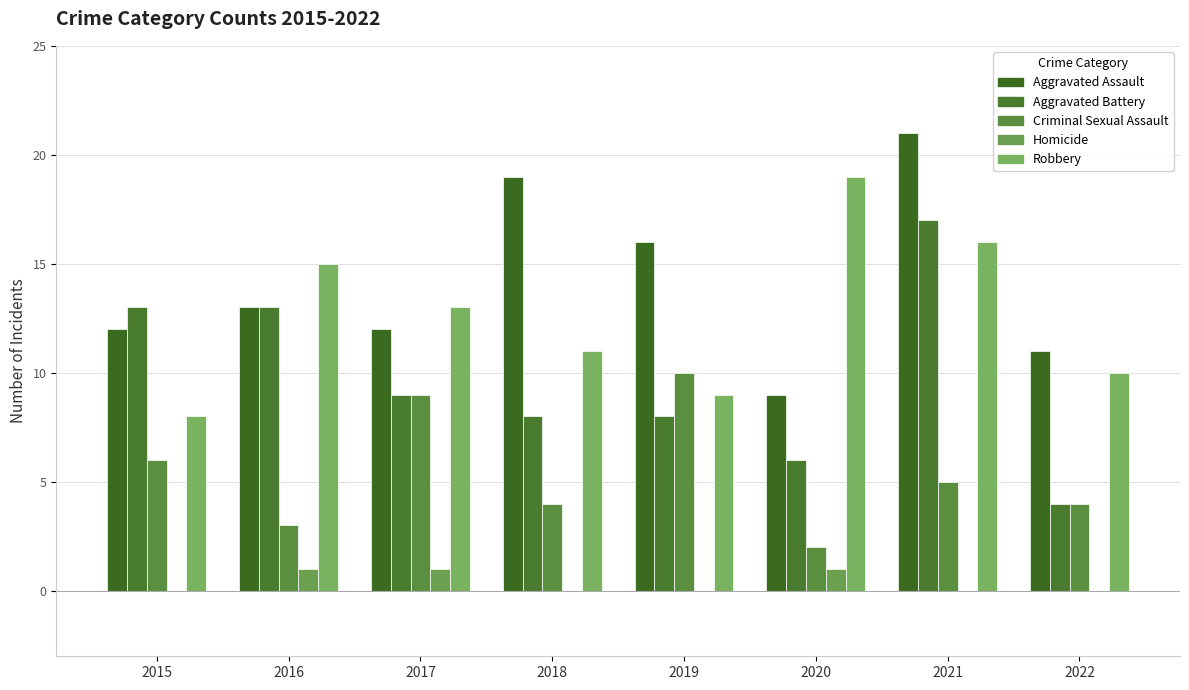

Count the number of categories in the chart.

8